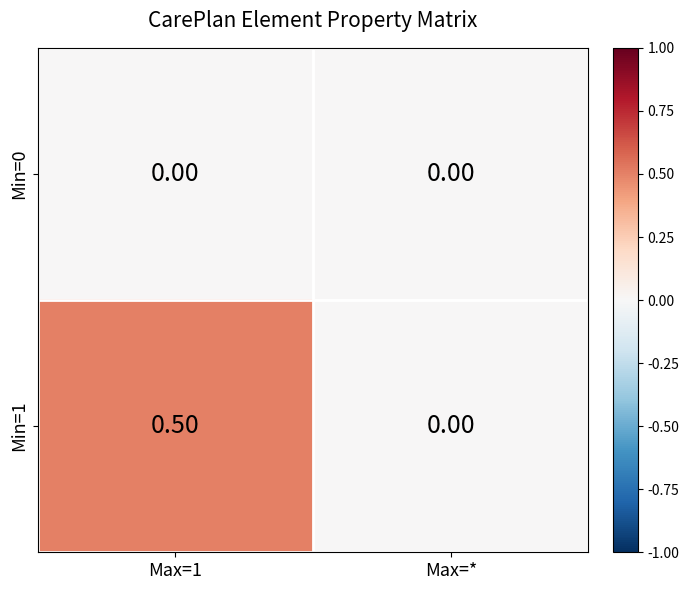

At which category is the sum across all series the highest?

Max=1